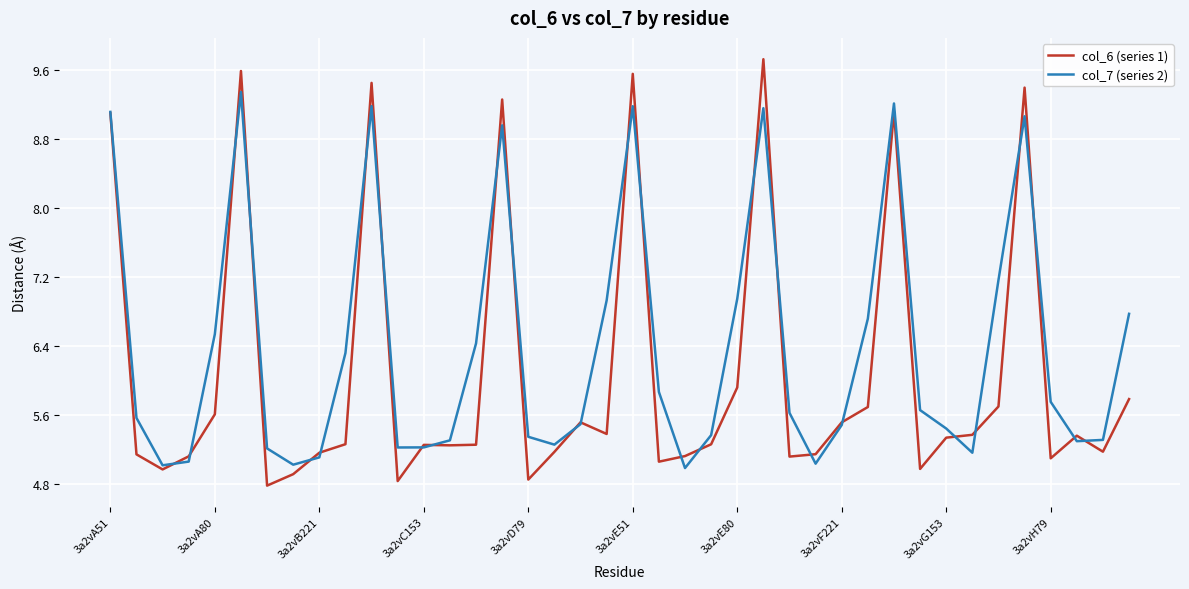

What is the sum of all col_6 (series 1) values?

243.2